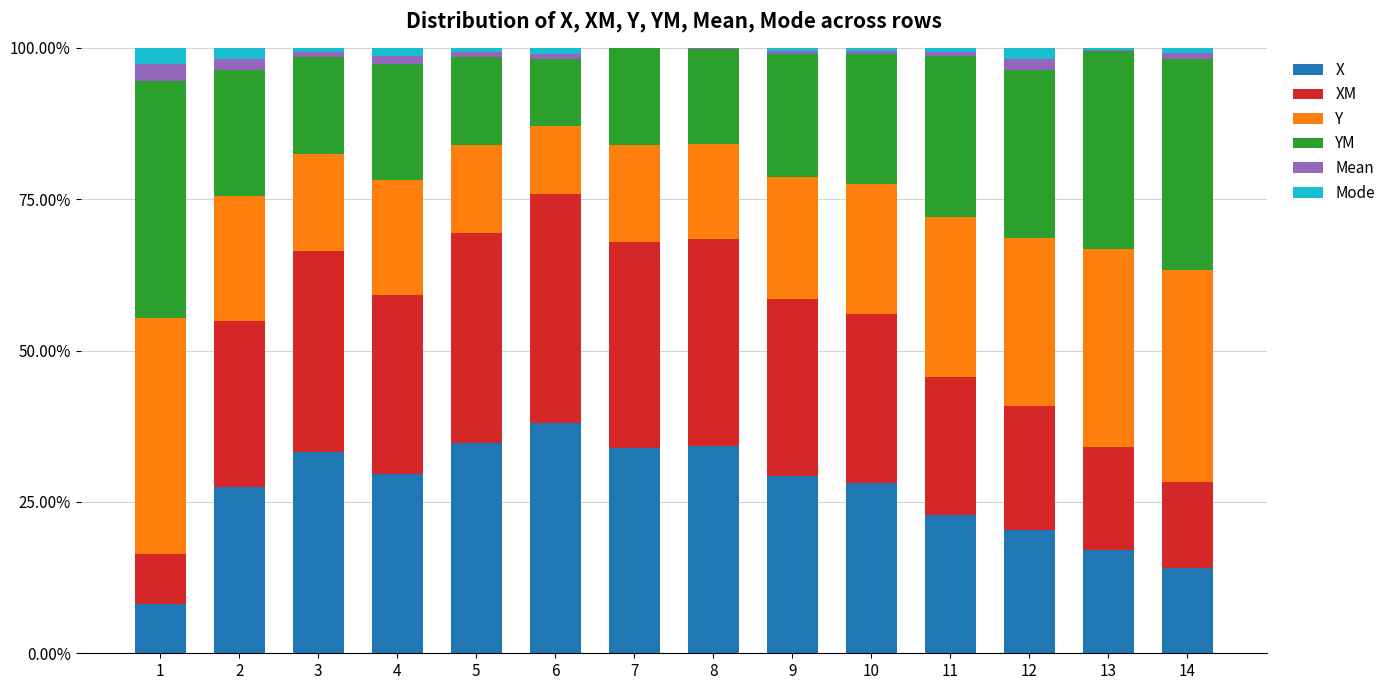

What is the maximum value for X?

38.0